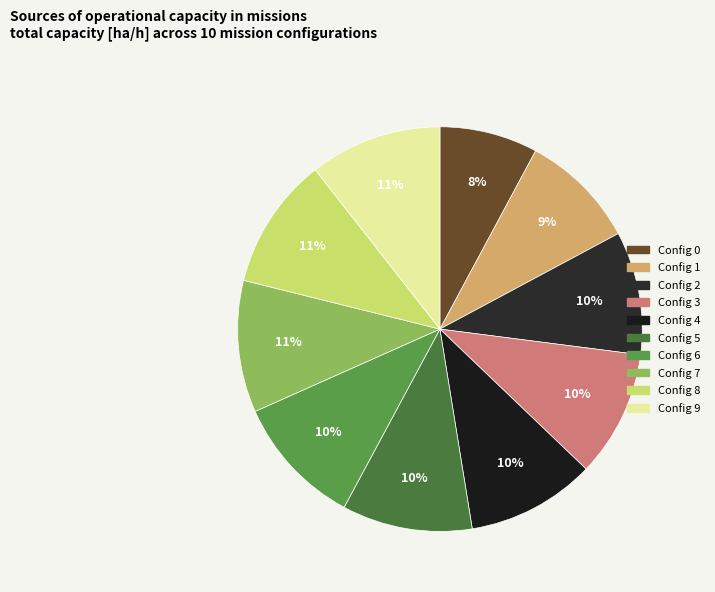

Count the number of slices in the pie.

10